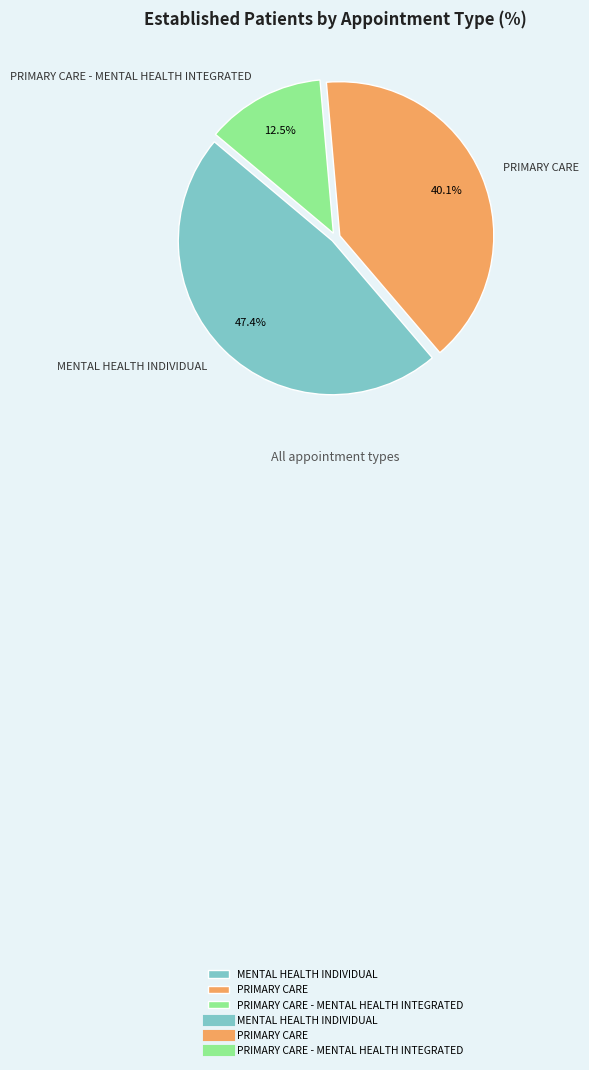

What portion of the pie excludes PRIMARY CARE - MENTAL HEALTH INTEGRATED?

87.5%